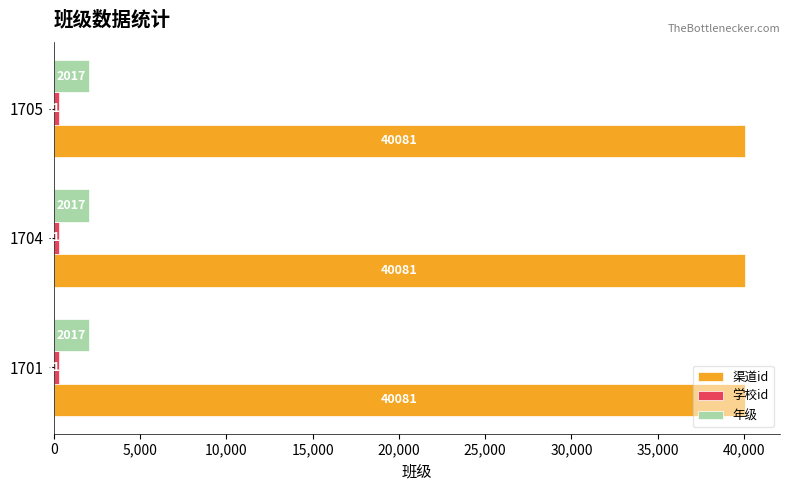

What is the difference between the highest and lowest values at 1704?

39771